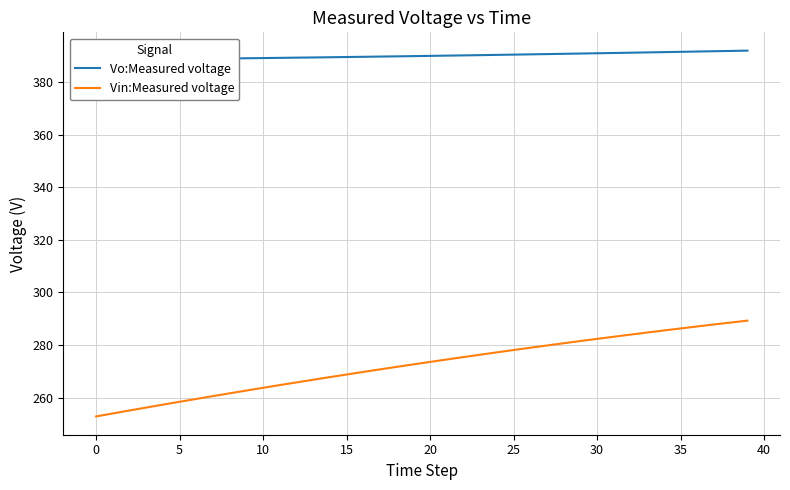

Is the value of Vo:Measured voltage at 14 greater than the value of Vin:Measured voltage at 30?

Yes